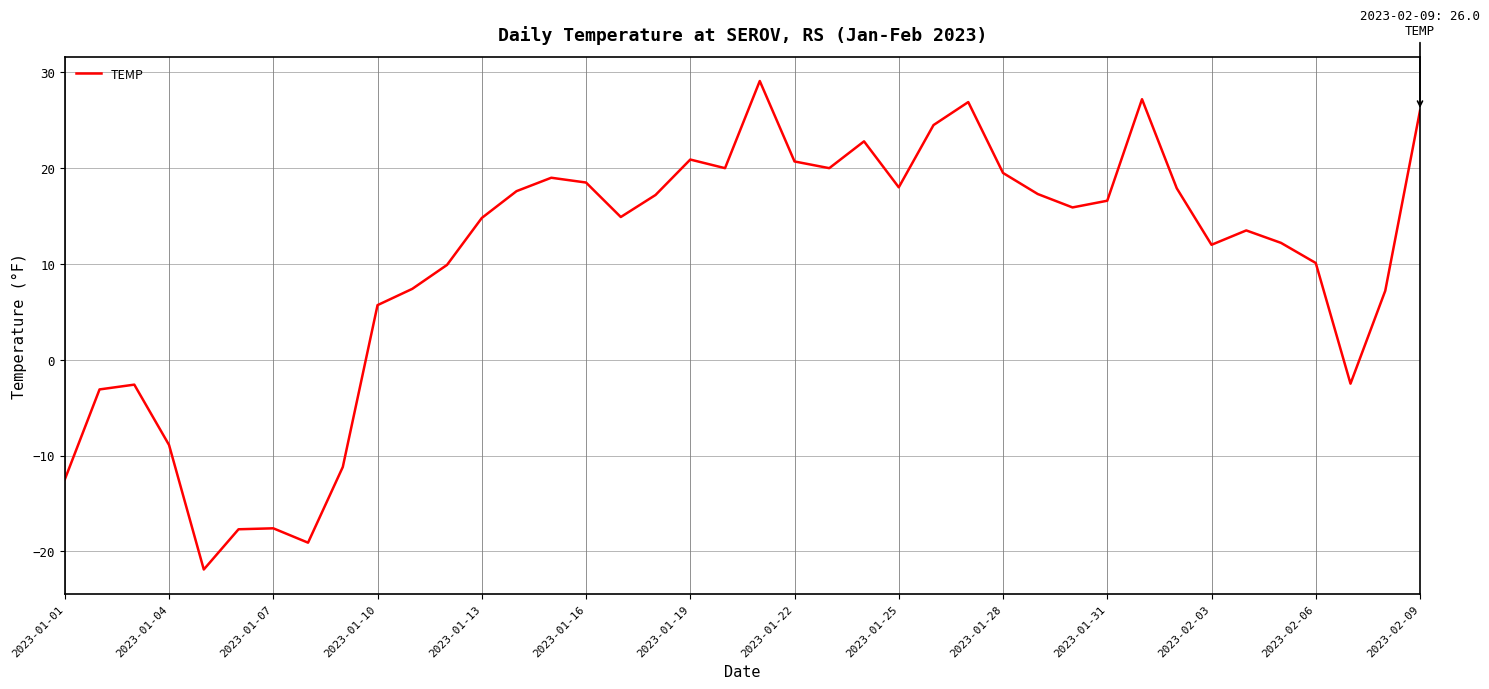

What is the difference between the second highest and second lowest values?

46.3